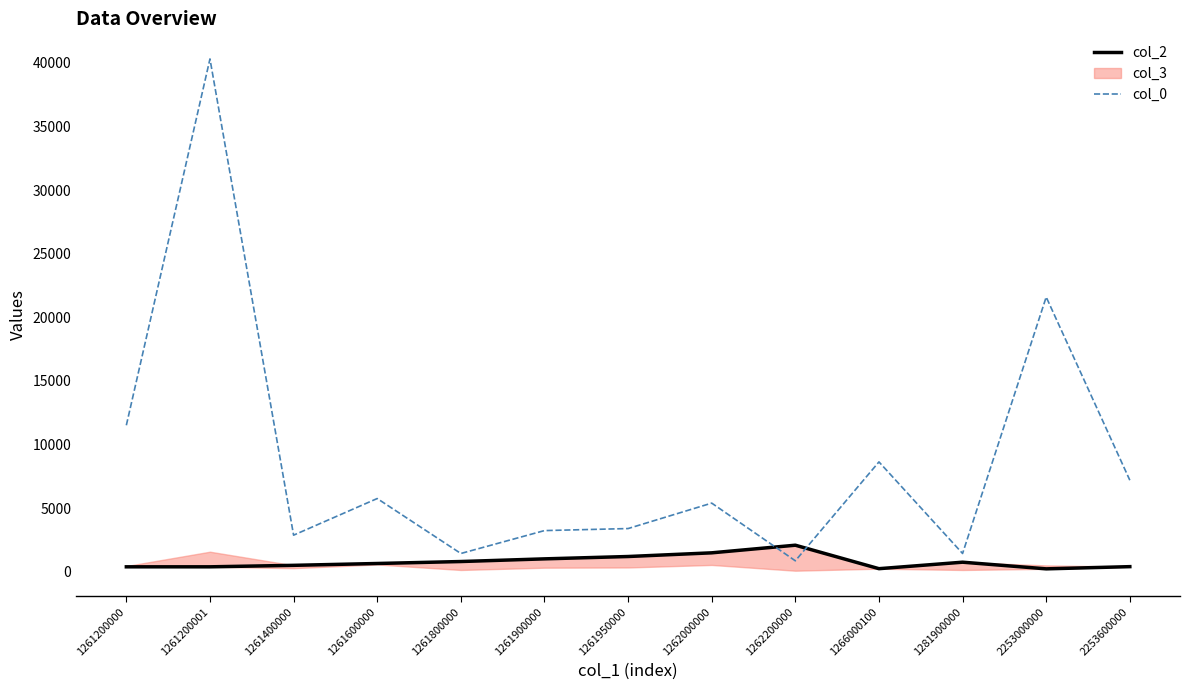

True or false: col_0 has a value of 21600.0 at 2253000000.

True